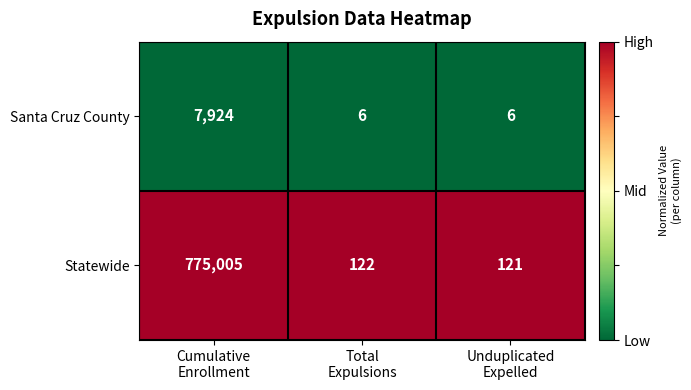

What is the difference between the maximum and minimum values in the Statewide series?

774884